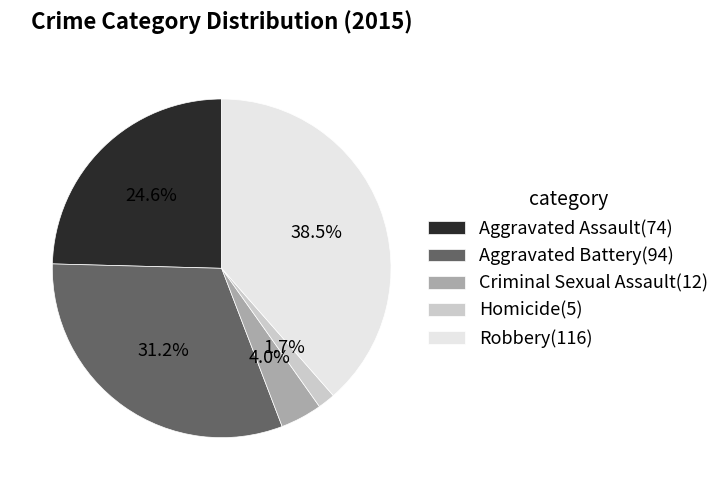

Is Aggravated Assault the majority of the pie?

No